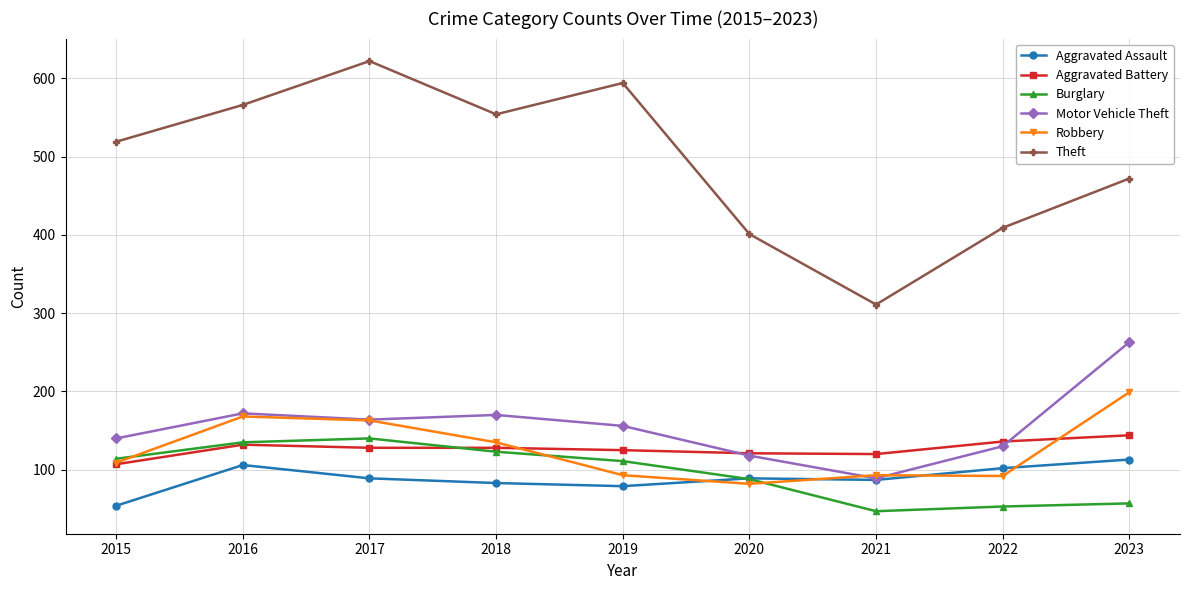

What is the average value of the Theft series?

494